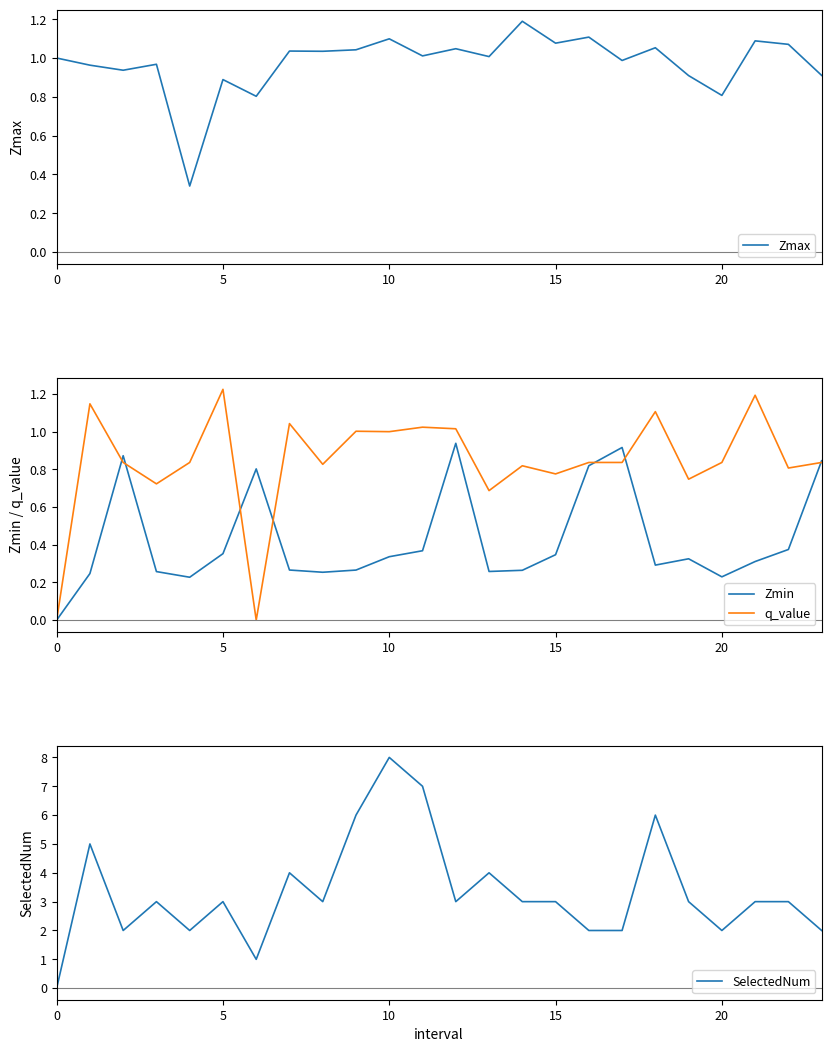

Which series changed the most between 8 and 14?

Zmax